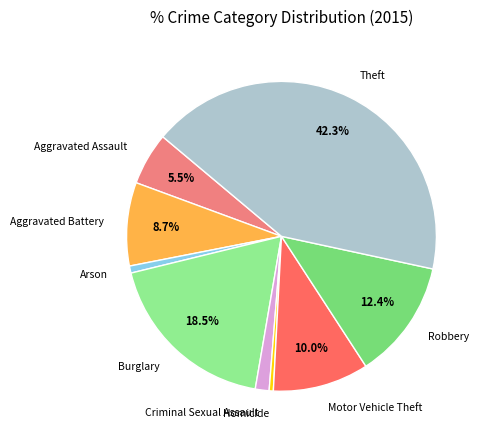

How many slices are in this pie chart?

9